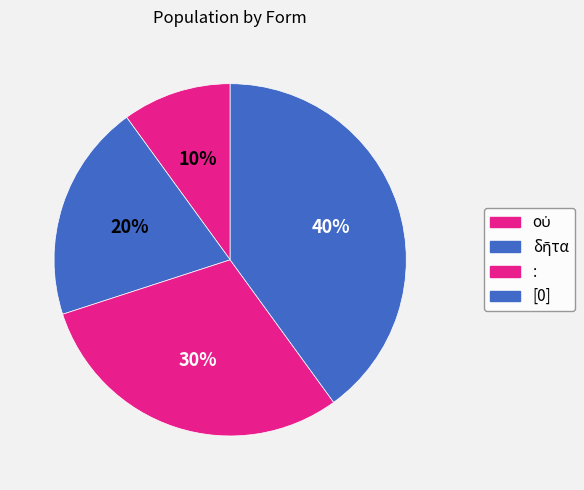

Rank the categories by value from highest to lowest.

[0], :, δῆτα, οὐ